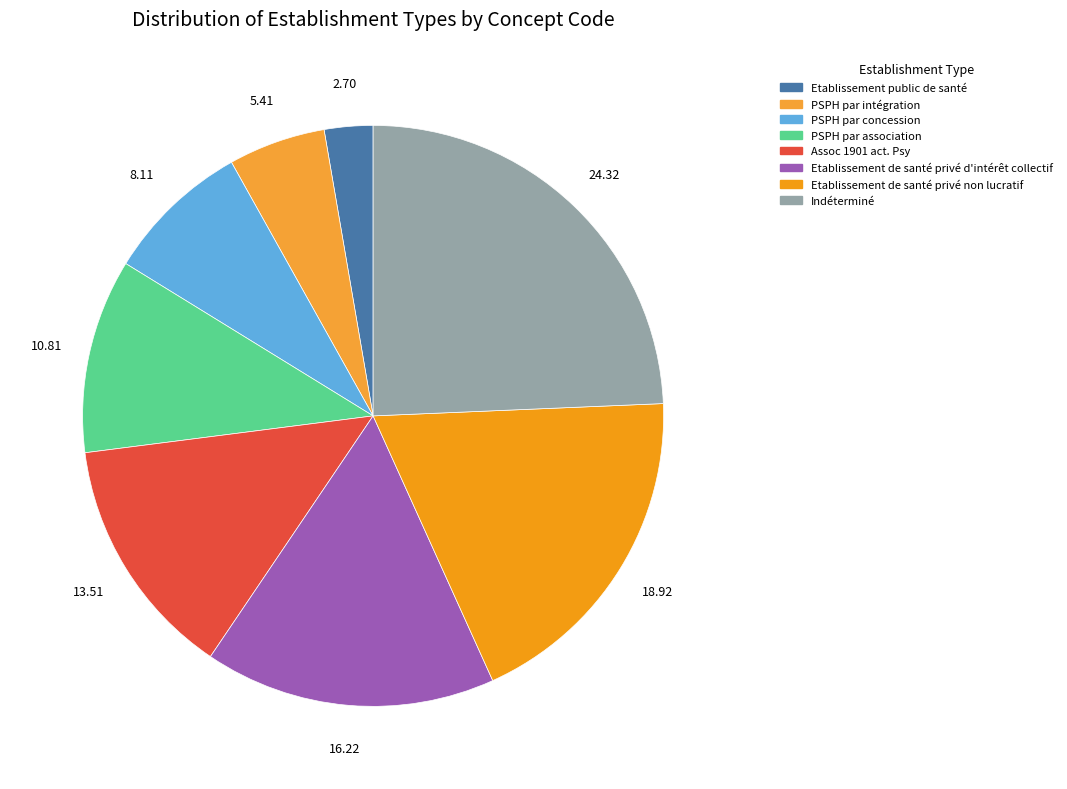

Which category has the smallest portion of the pie?

Etablissement public de santé